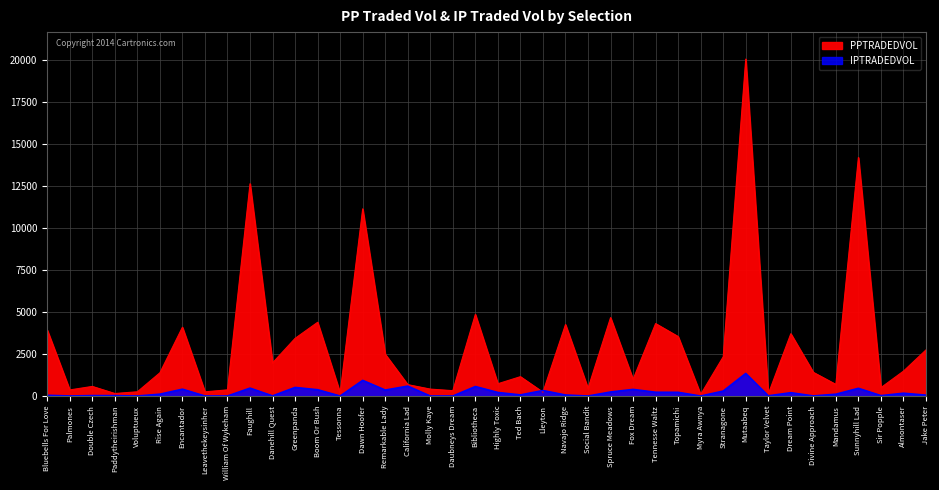

Does the chart display data point markers on the line(s)?

No